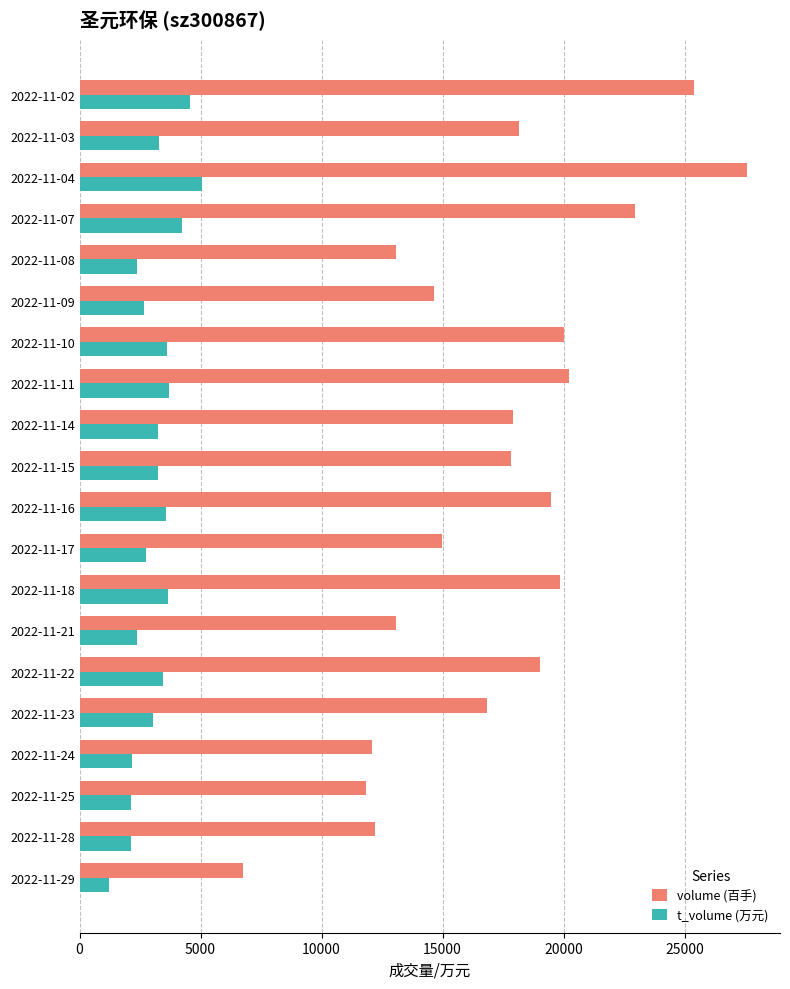

What is the minimum value shown in the chart?

1208